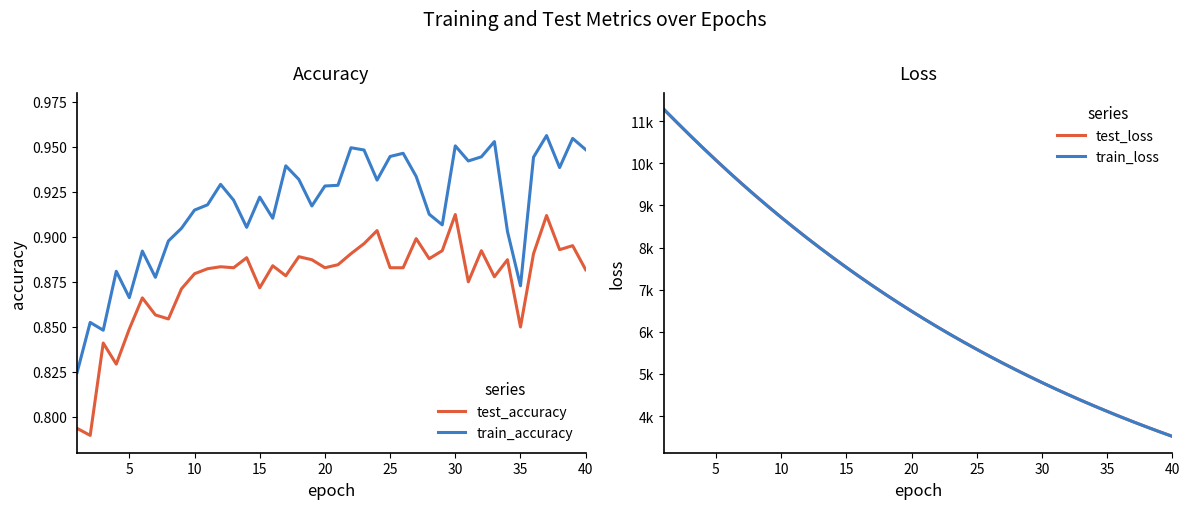

Which series has the largest range (max minus min)?

train_loss